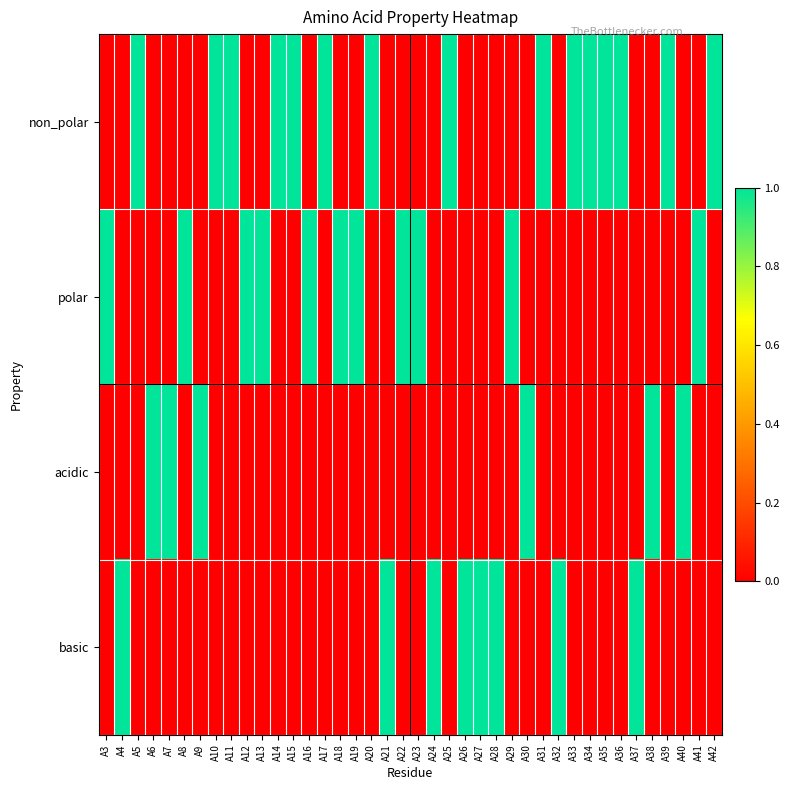

Count the number of data series in this chart.

4